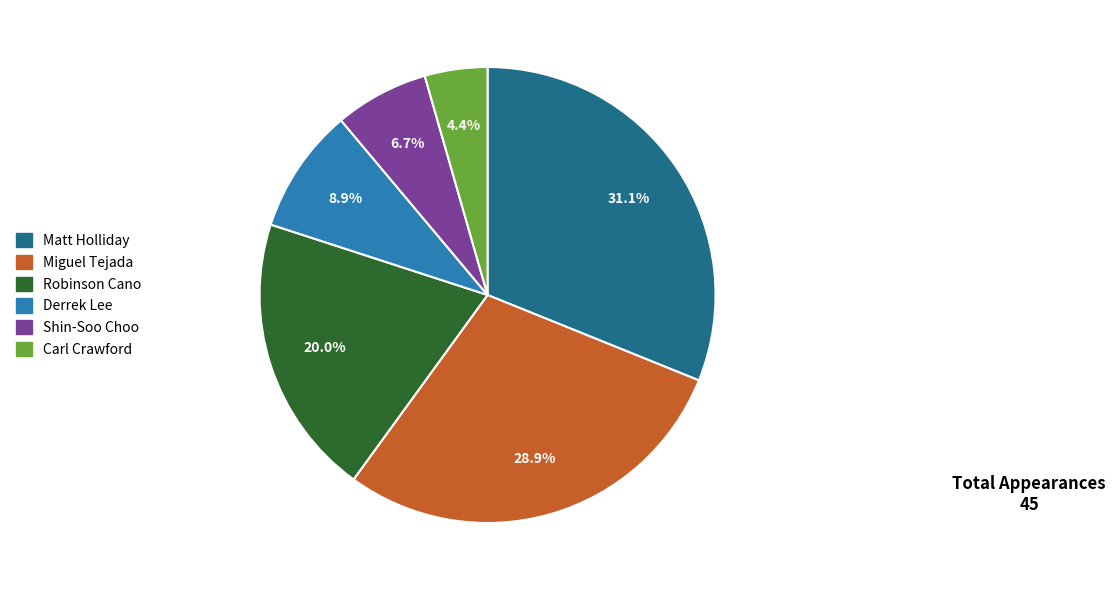

What portion of the pie excludes Miguel Tejada?

71.1%